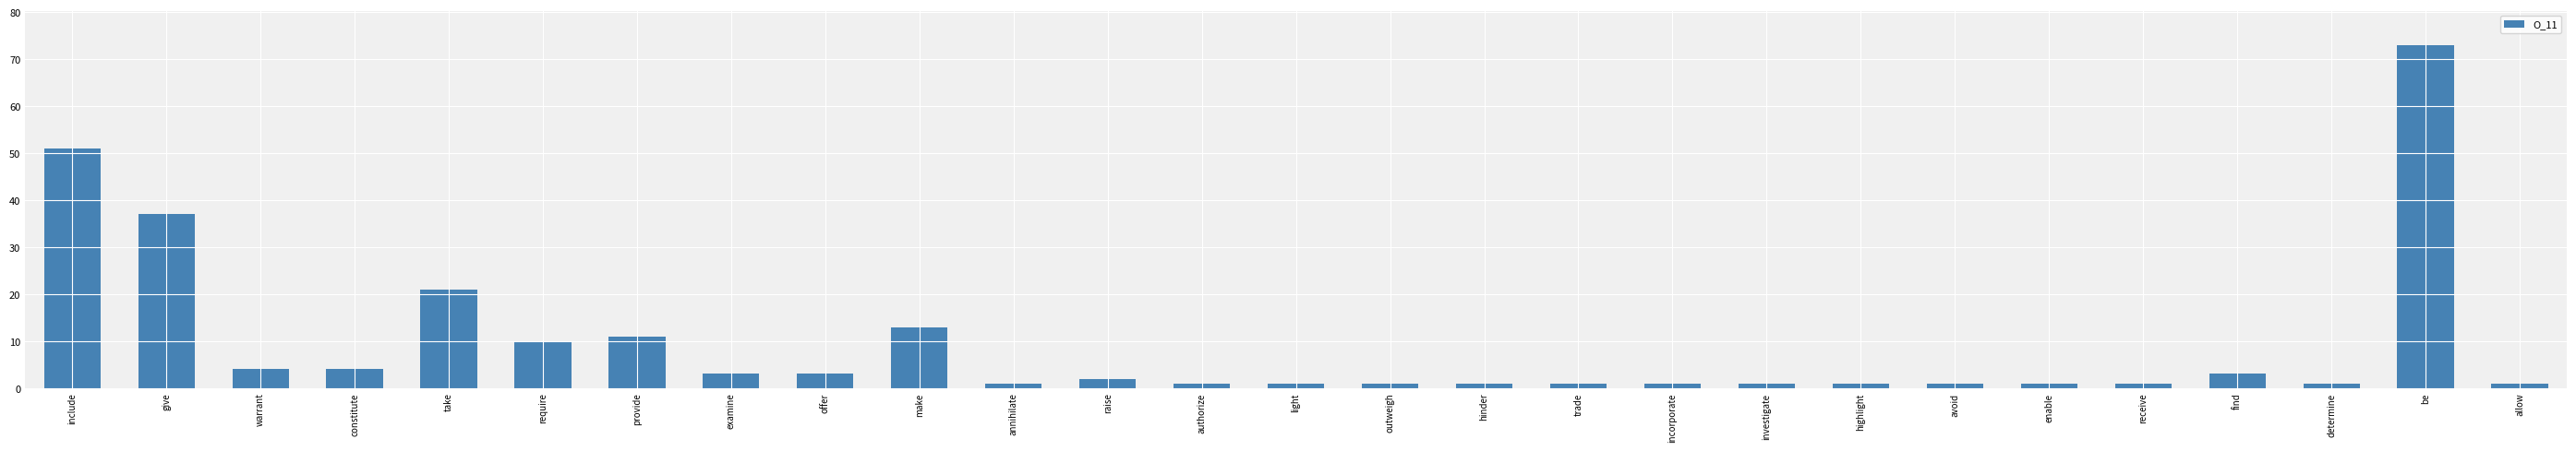

What is the sum of the values at require and offer?

13